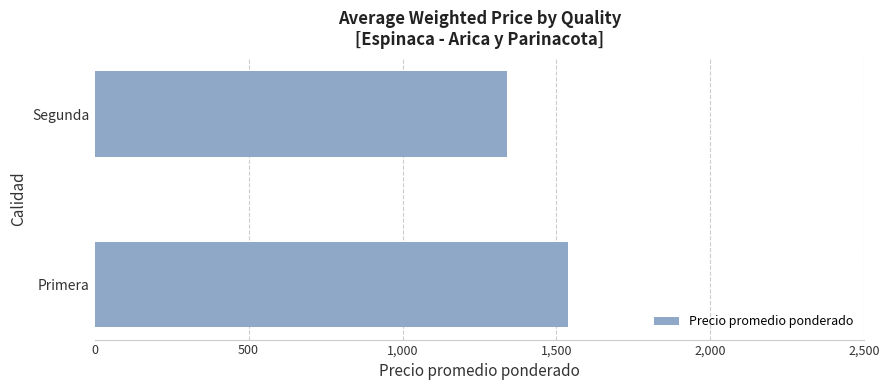

Is it true that the value at Primera is 607?

False